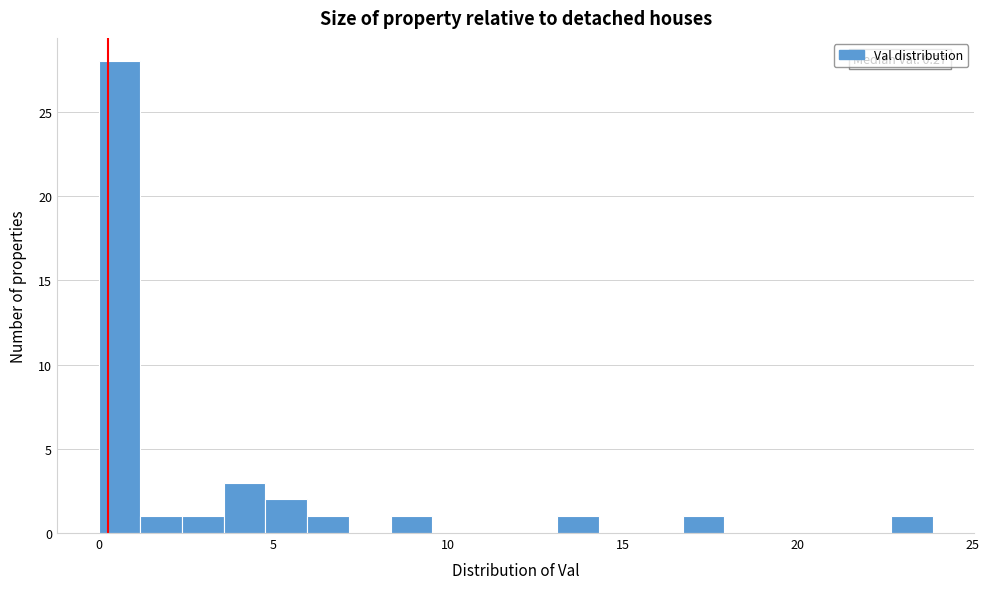

Read against the x-axis, roughly where is the centre of the tallest bar?

0.5